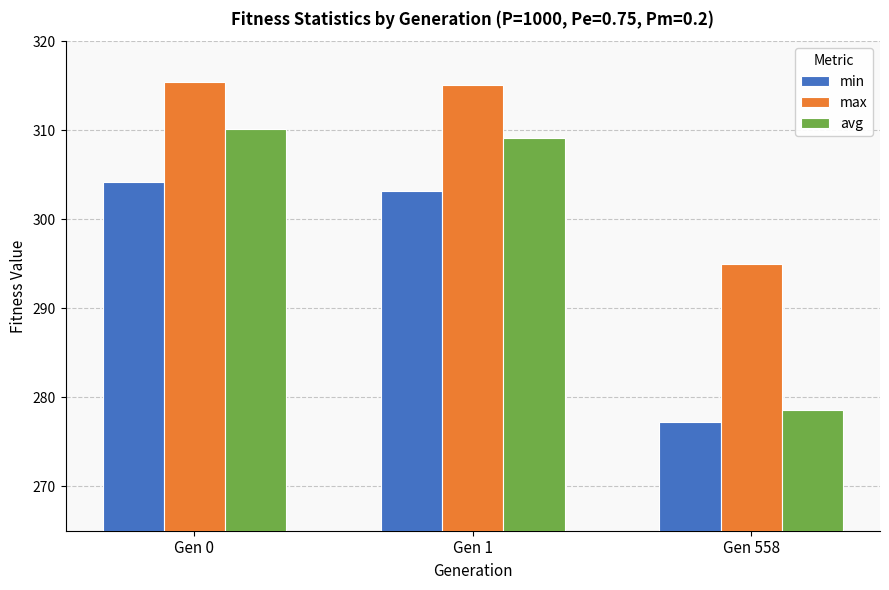

What is the difference between the maximum and minimum values in the max series?

20.4